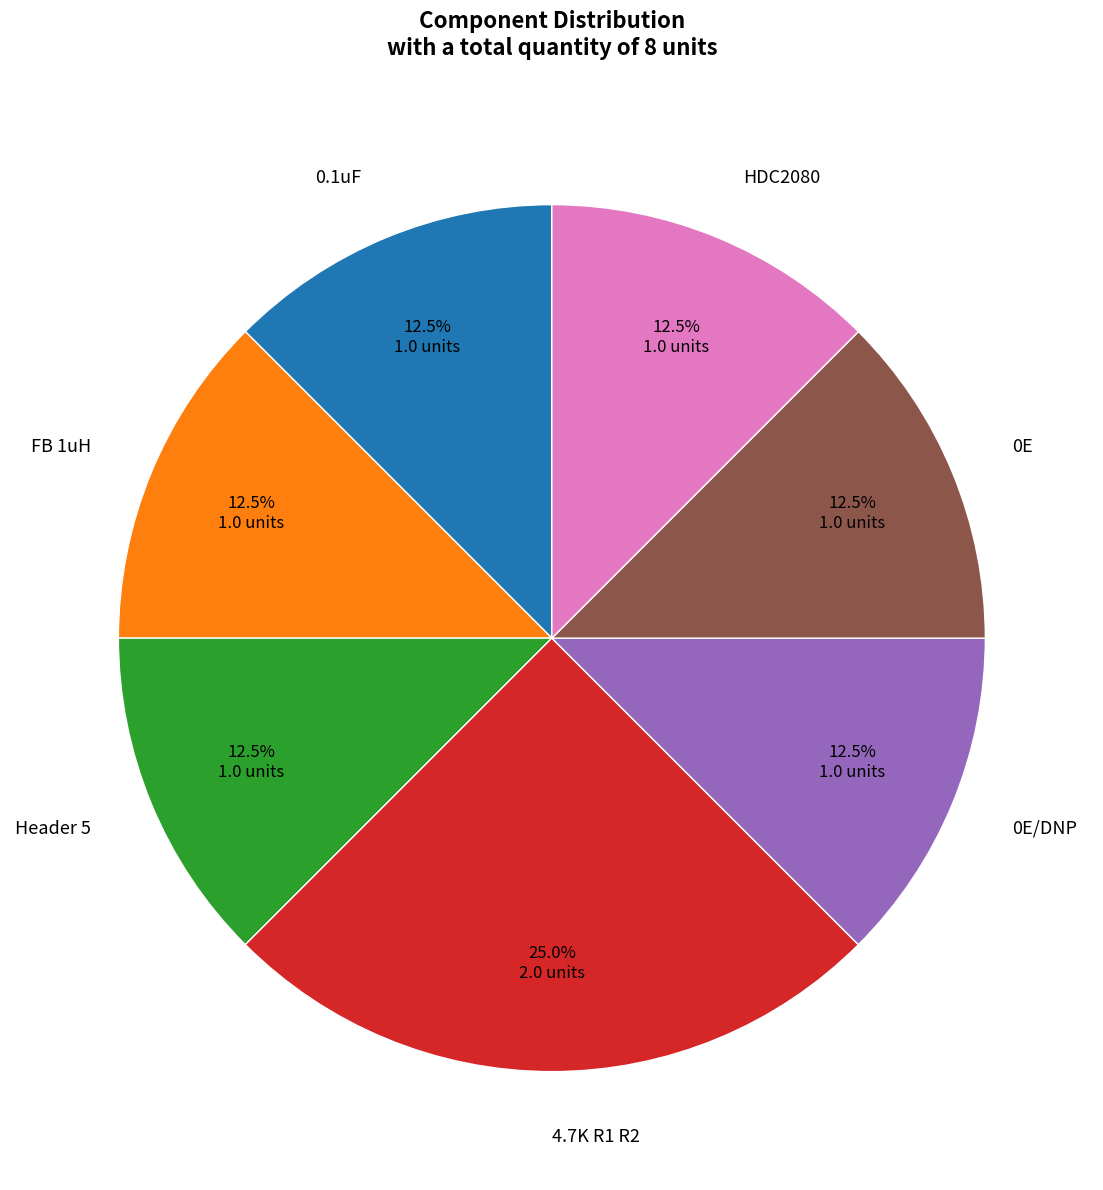

Which category has the biggest portion of the pie?

4.7K R1 R2